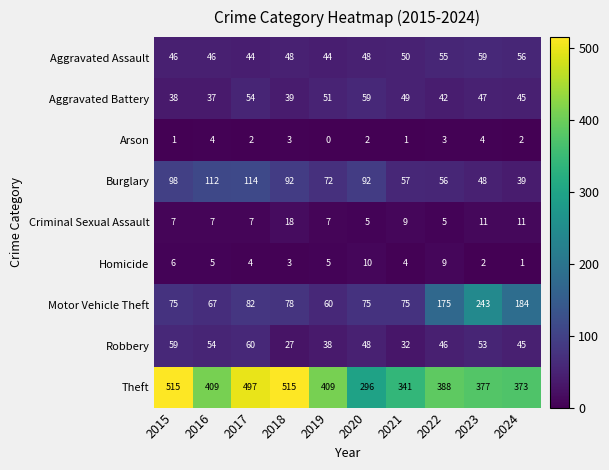

What is the difference between the highest and lowest values at 2018?

512